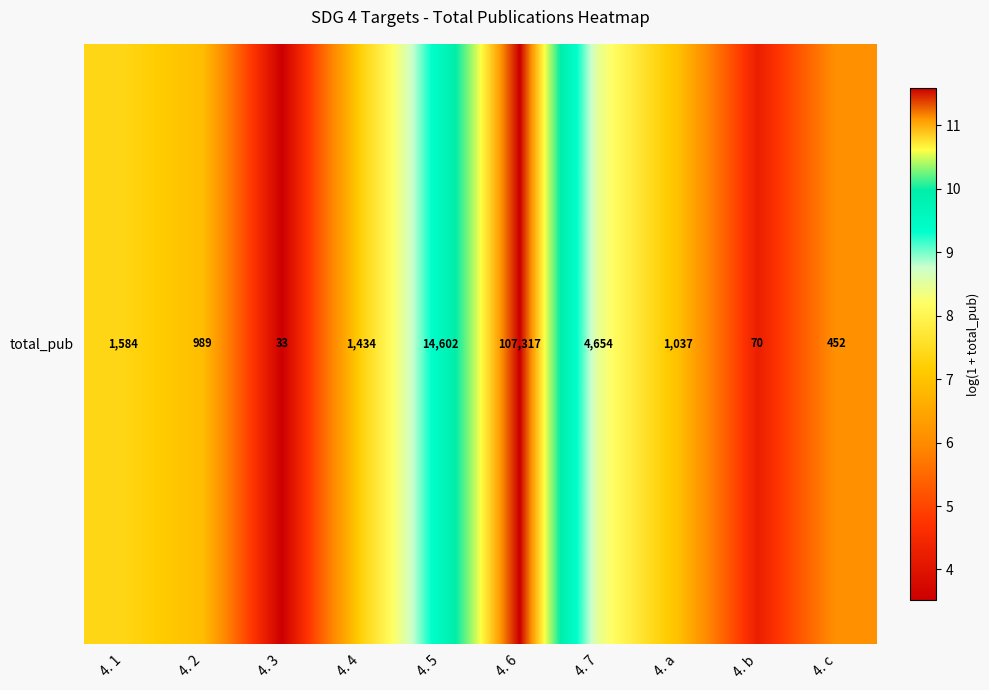

Where is the data nearest to the value 7?

4. a